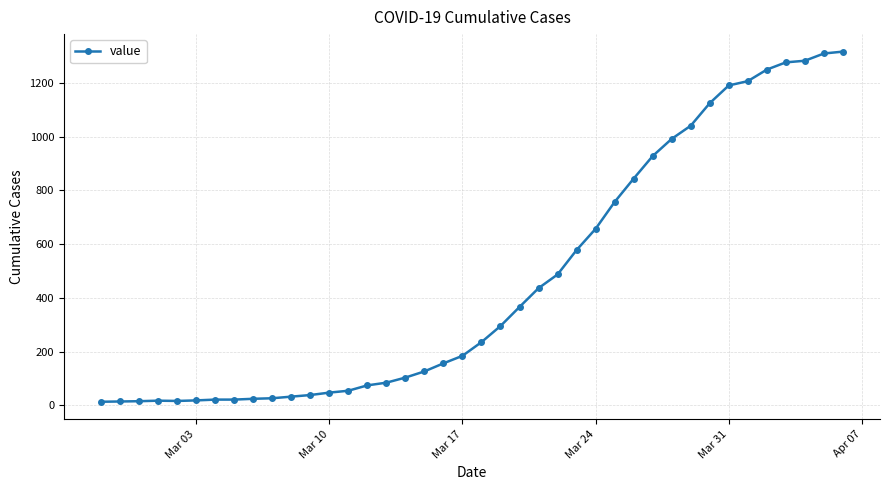

What is the difference between the second highest and minimum values?

1297